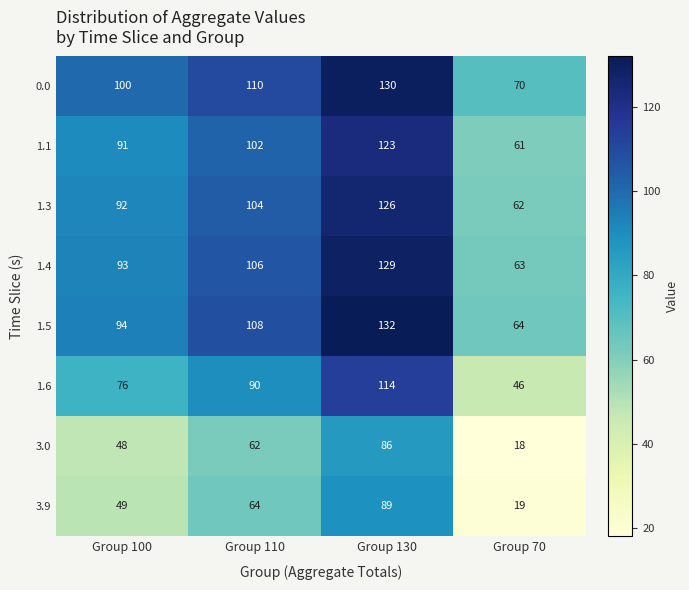

At how many categories does at least one series exceed 98?

3